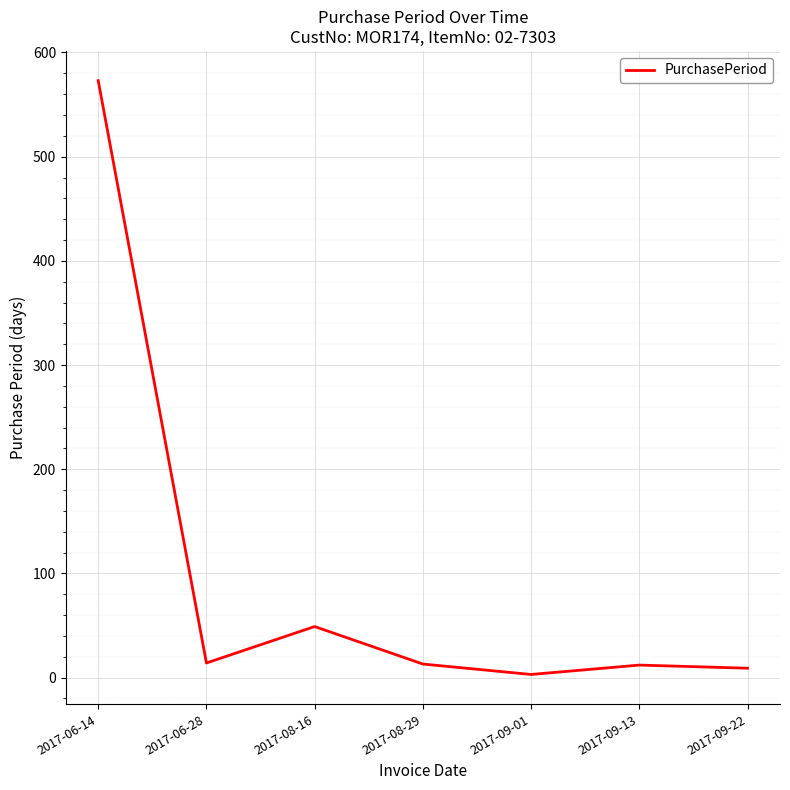

Between 2017-08-29 and 2017-08-16, which is larger?

2017-08-16